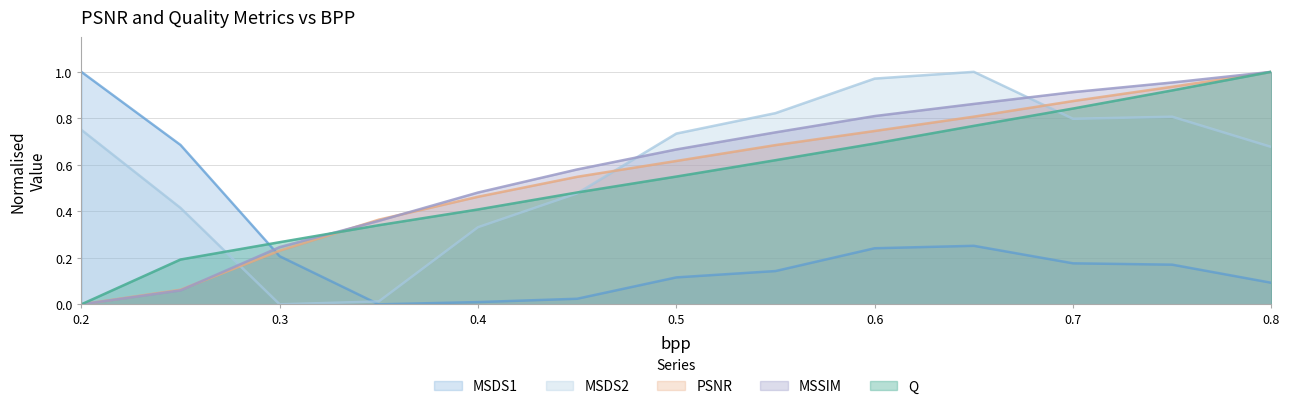

How many times do PSNR and MSDS1 cross each other?

1